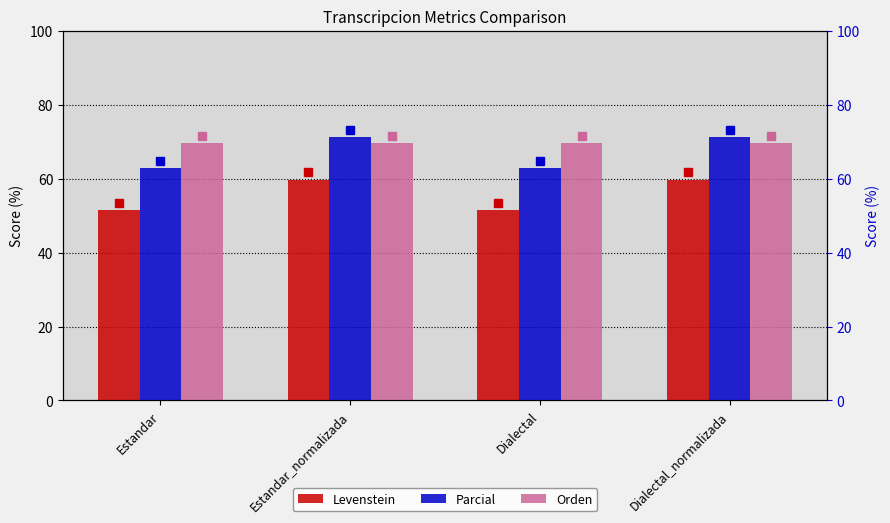

At which label does Parcial first exceed 71?

Estandar_normalizada